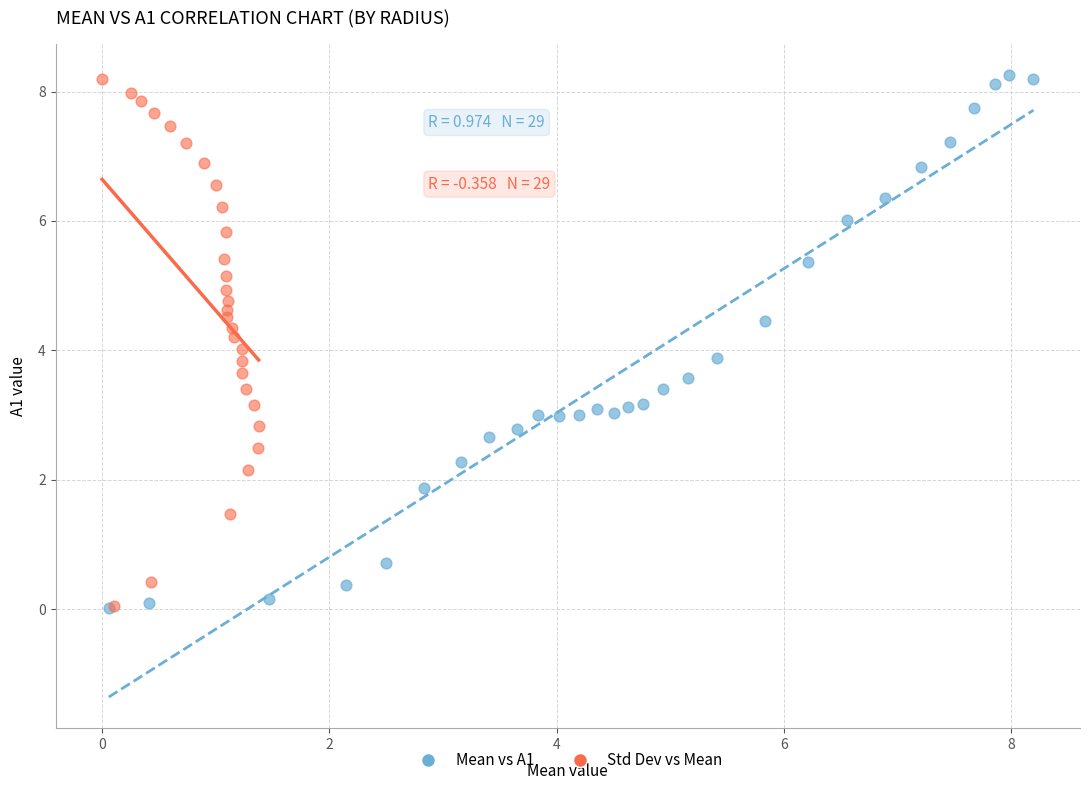

Which series has the widest spread of Y values?

Mean vs A1